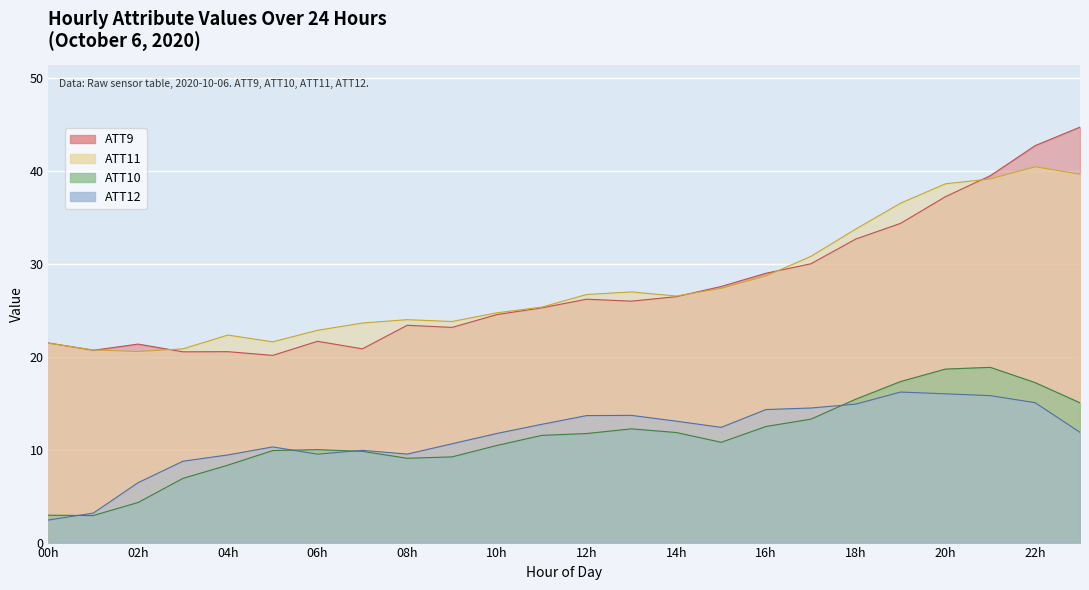

What is the total value across all series at 00h?

48.3